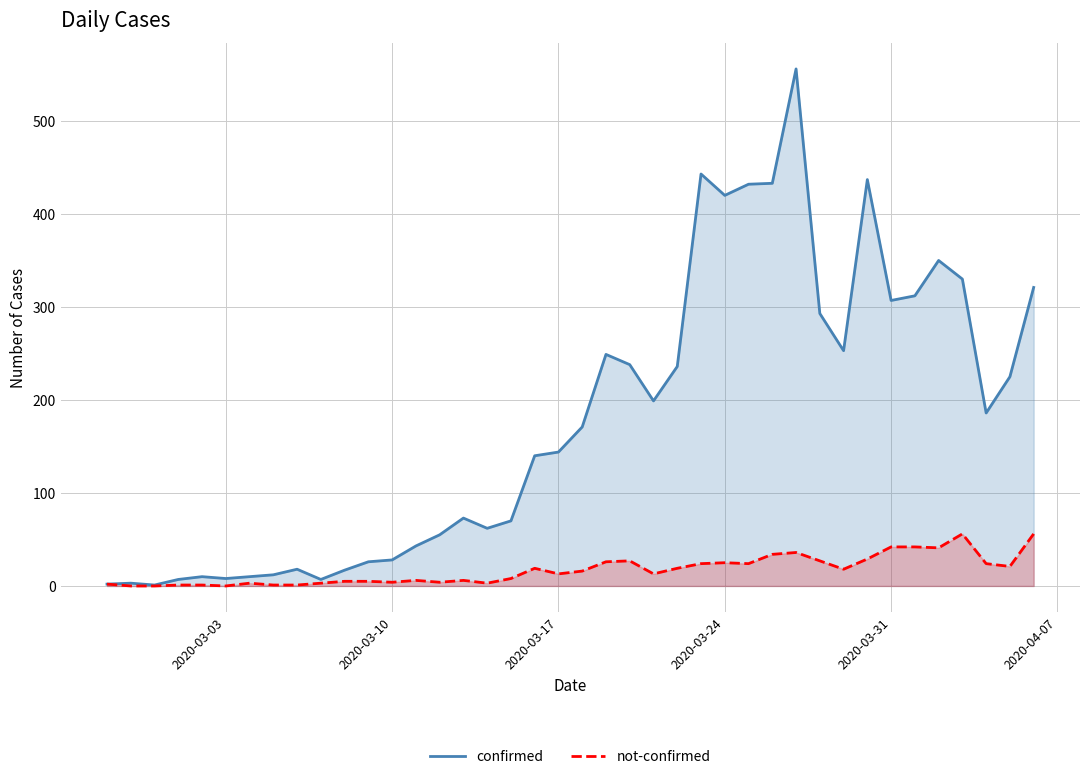

What is the maximum value shown in the chart?

556